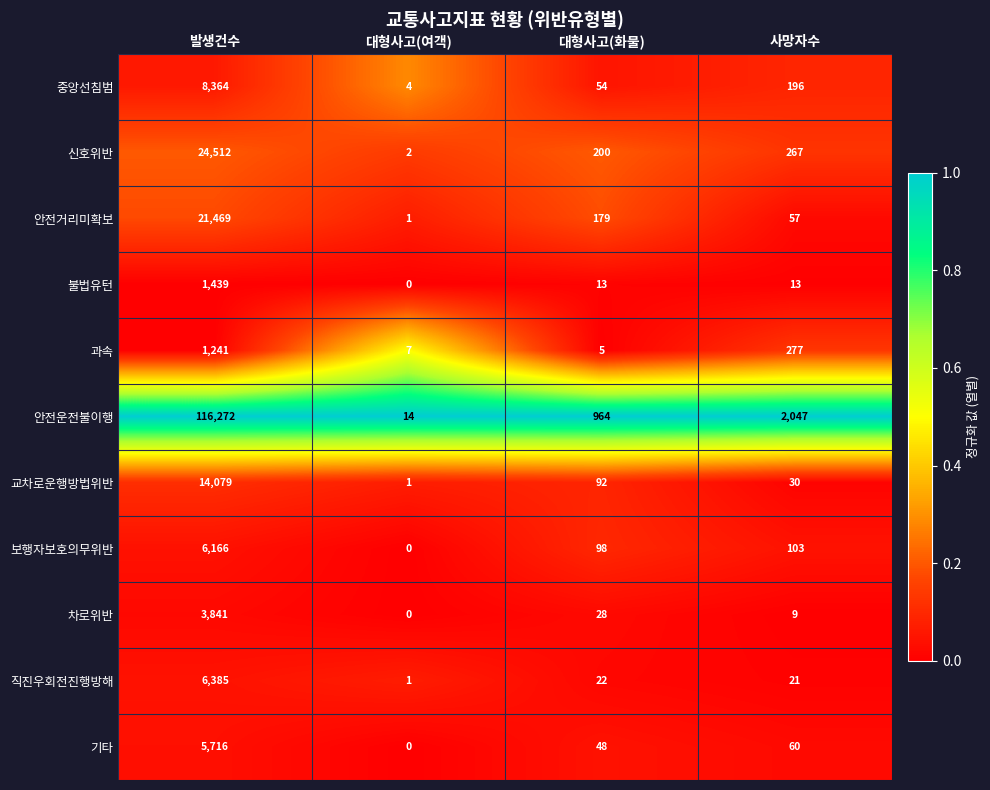

Is it true that 교차로운행방법위반 equals 92 at 대형사고(화물)?

True